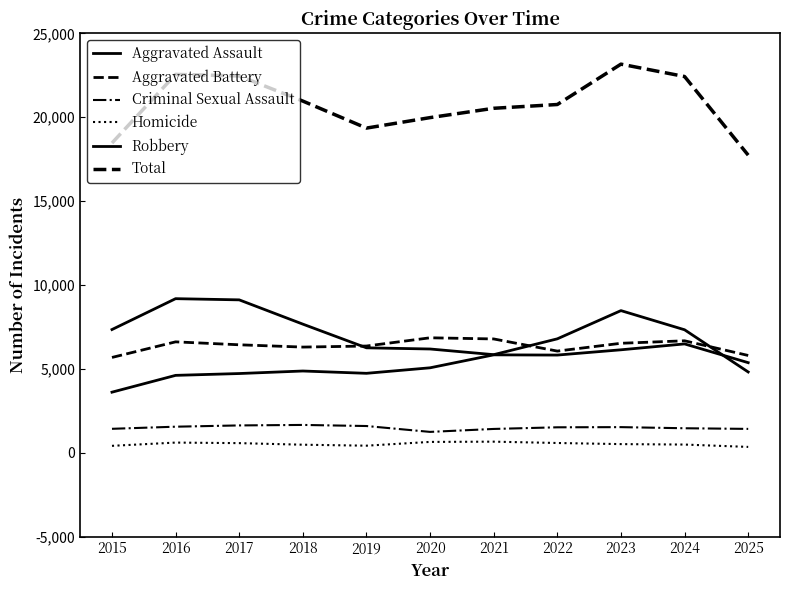

What is the difference between the Robbery values at 2018 and 2020?

1482